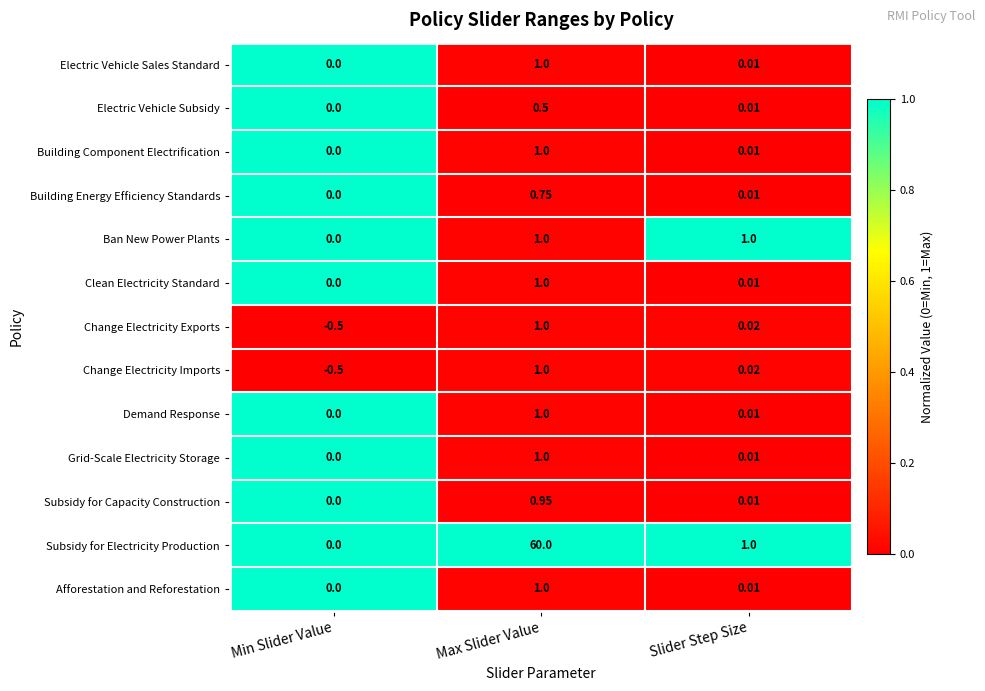

Which label corresponds to the largest value in the chart?

Max Slider Value